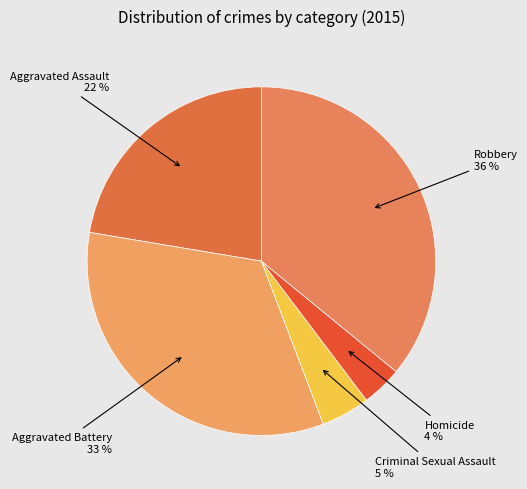

Does Aggravated Battery represent more than half of the total?

No